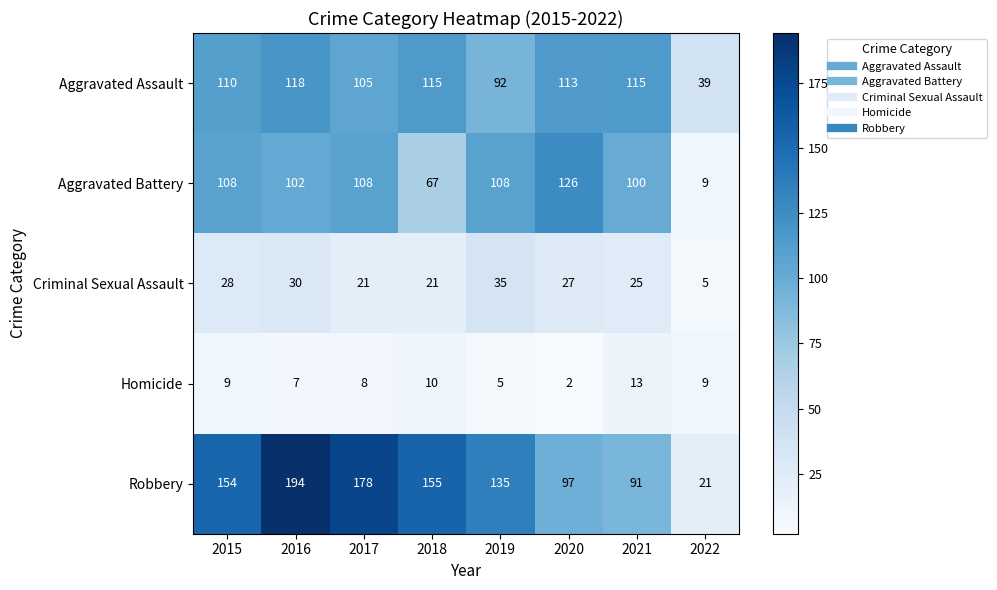

The value of Homicide at 2021 is 18. True or false?

False